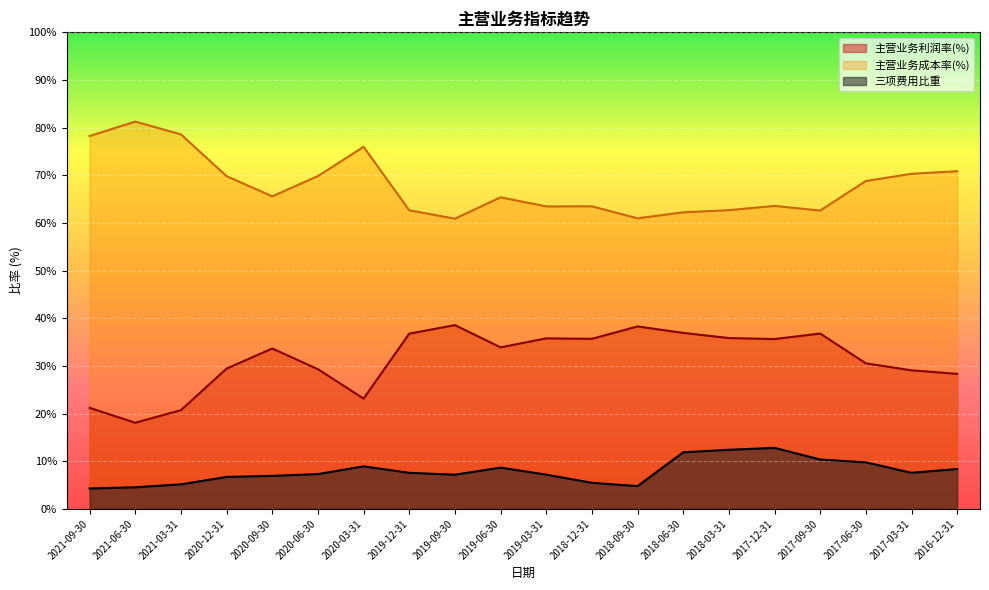

The 主营业务成本率(%) series shows 15.8 at 2019-06-30. True or false?

False